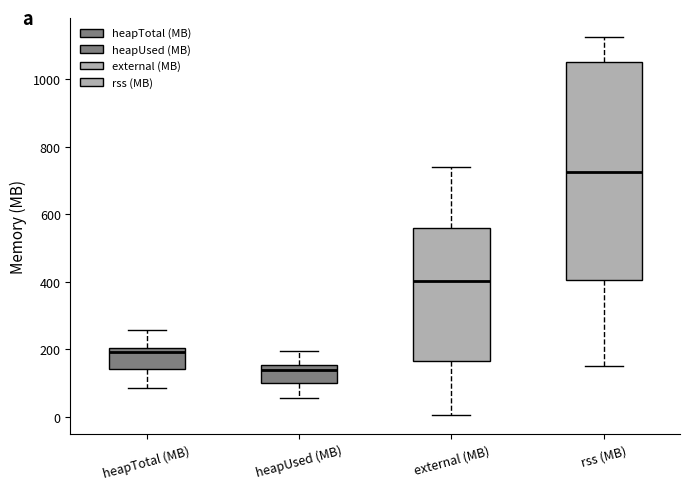

Which box has the lowest median line?

heapUsed (MB)